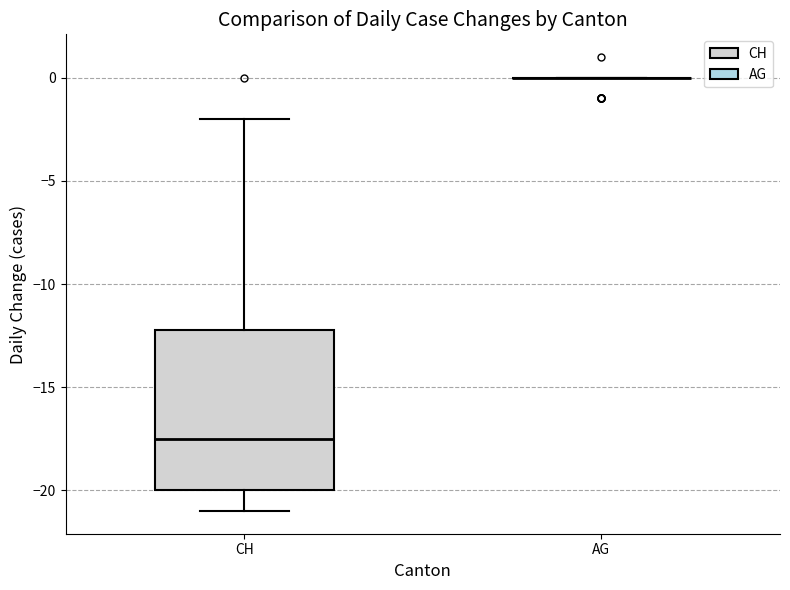

Reading left to right, read every box against the y-axis: the position of its median line, the range the box covers, and the ends of its whiskers. The values are not printed on the chart, so give them approximately, as read against the axis.

CH: median -17.5, box -20.0 to -12.0, whiskers -21.0 to -2.0
AG: box collapsed to a line at 0.0, whiskers 0.0 to 0.0